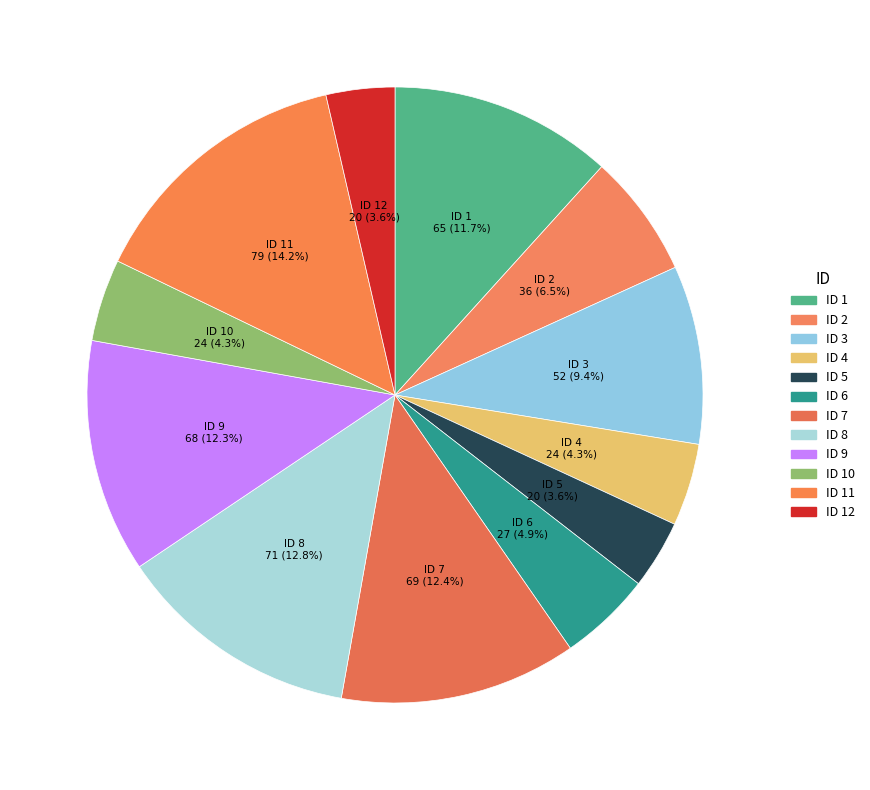

Is there any slice that represents more than half of the pie?

No